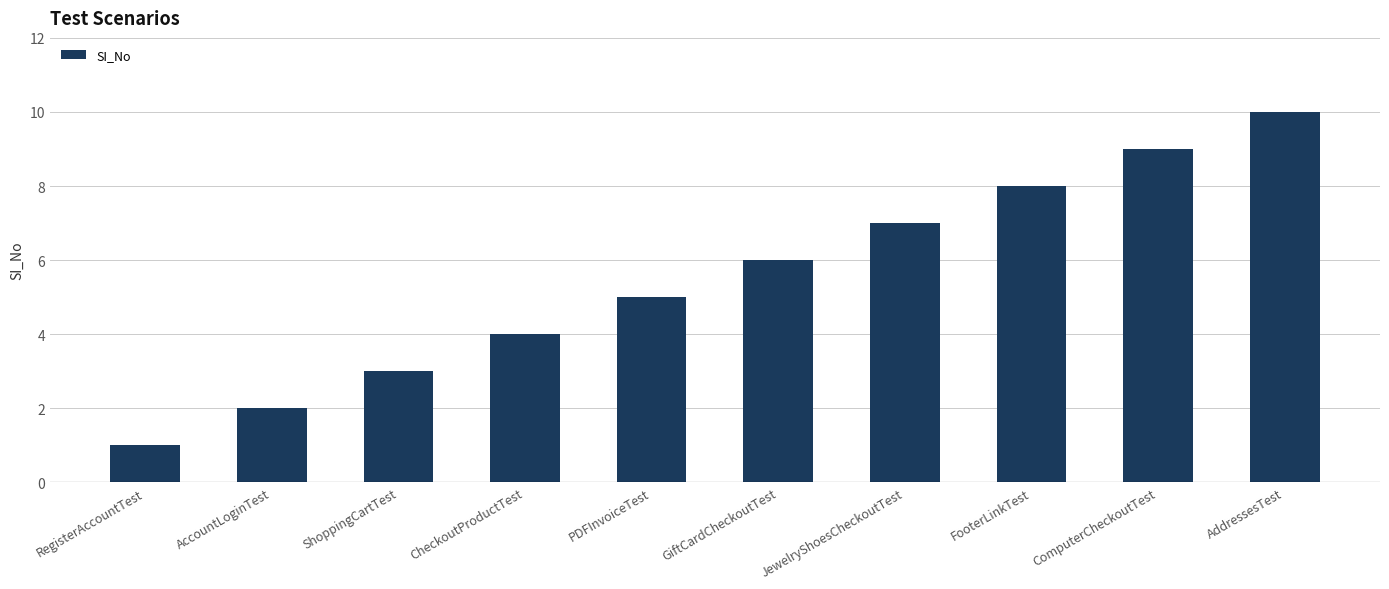

Reading left to right, list all the values displayed in this chart.

RegisterAccountTest=1	AccountLoginTest=2	ShoppingCartTest=3	CheckoutProductTest=4	PDFInvoiceTest=5	GiftCardCheckoutTest=6	JewelryShoesCheckoutTest=7	FooterLinkTest=8	ComputerCheckoutTest=9	AddressesTest=10